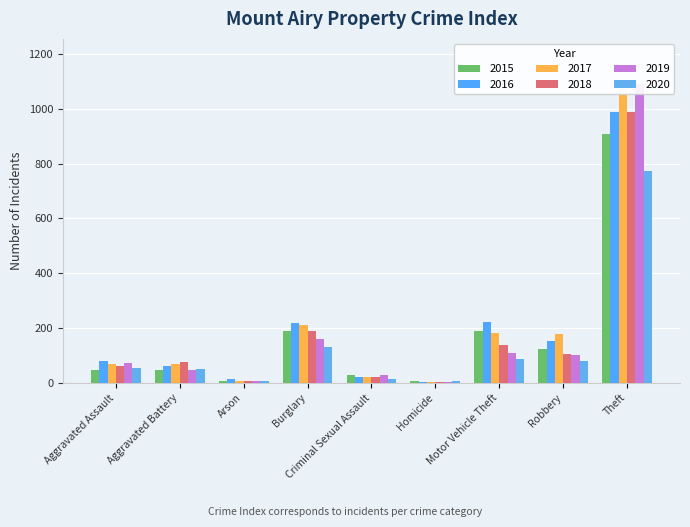

How many bars are there in each group?

6